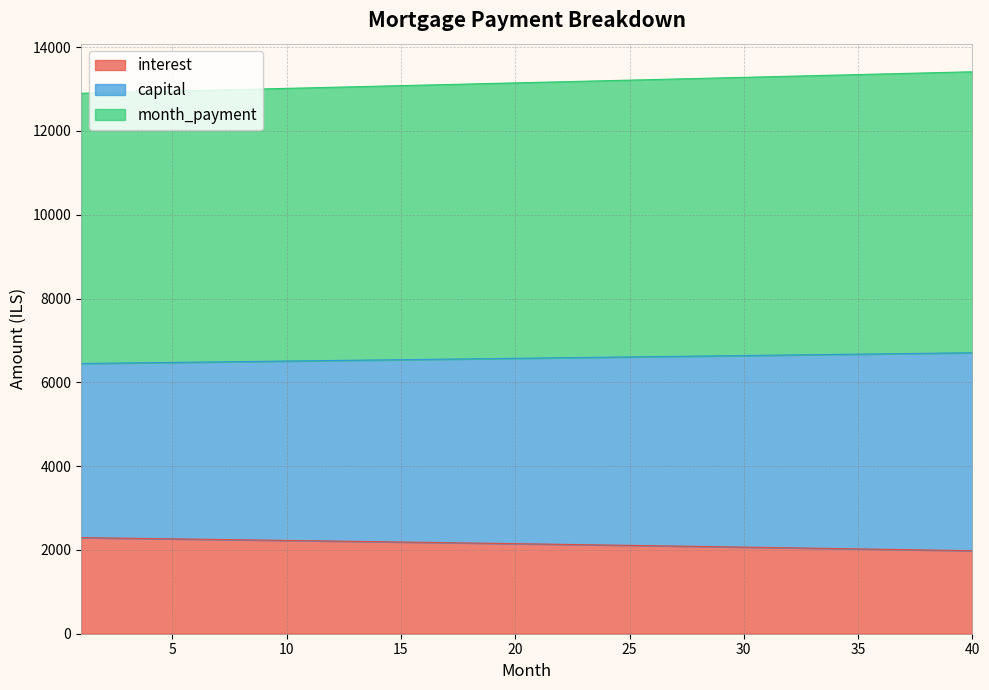

List the labels in order of capital value, largest first.

40, 39, 38, 37, 36, 35, 34, 33, 32, 31, 30, 29, 28, 27, 26, 25, 24, 23, 22, 21, 20, 19, 18, 17, 16, 15, 14, 13, 12, 11, 10, 9, 8, 7, 6, 5, 4, 3, 2, 1